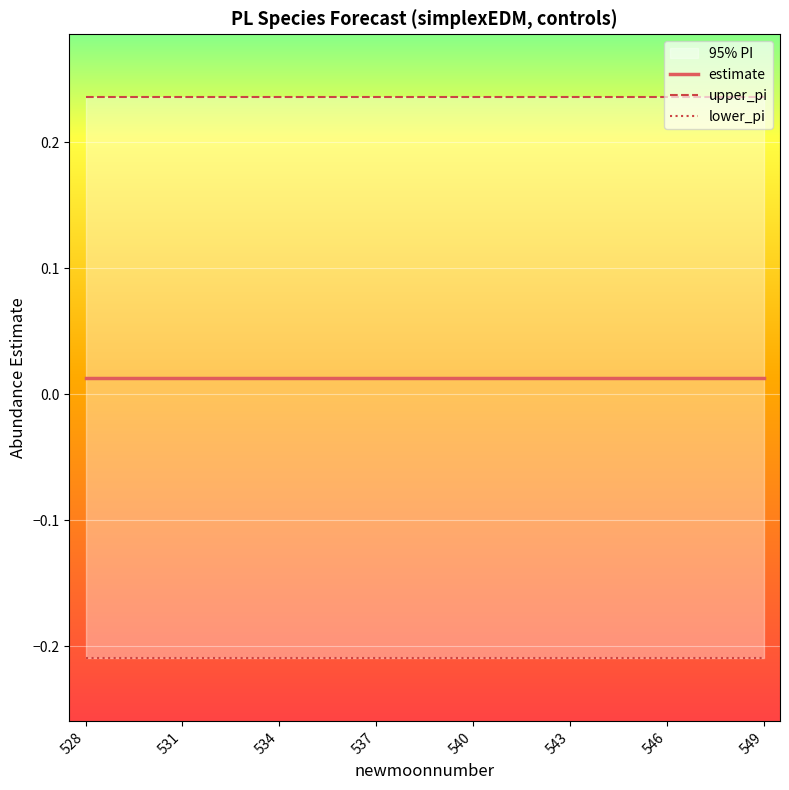

List the series in order of their overall mean, highest first.

upper_pi, estimate, lower_pi